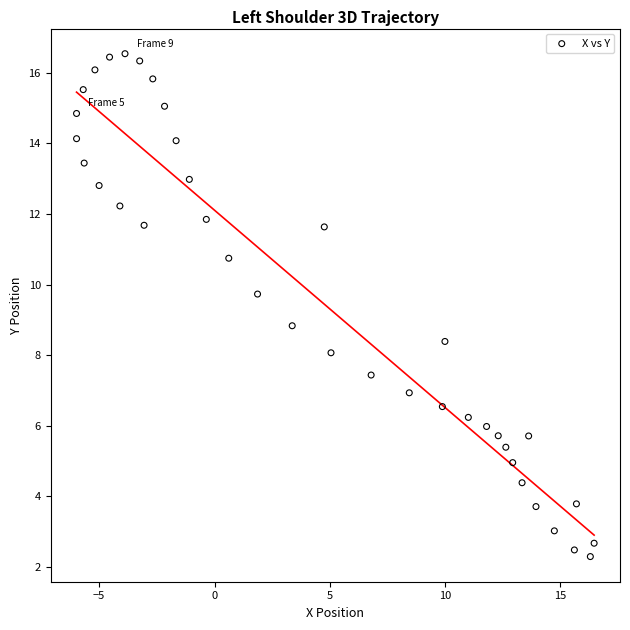

What Y value in the scatter plot is closest to 9?

8.8